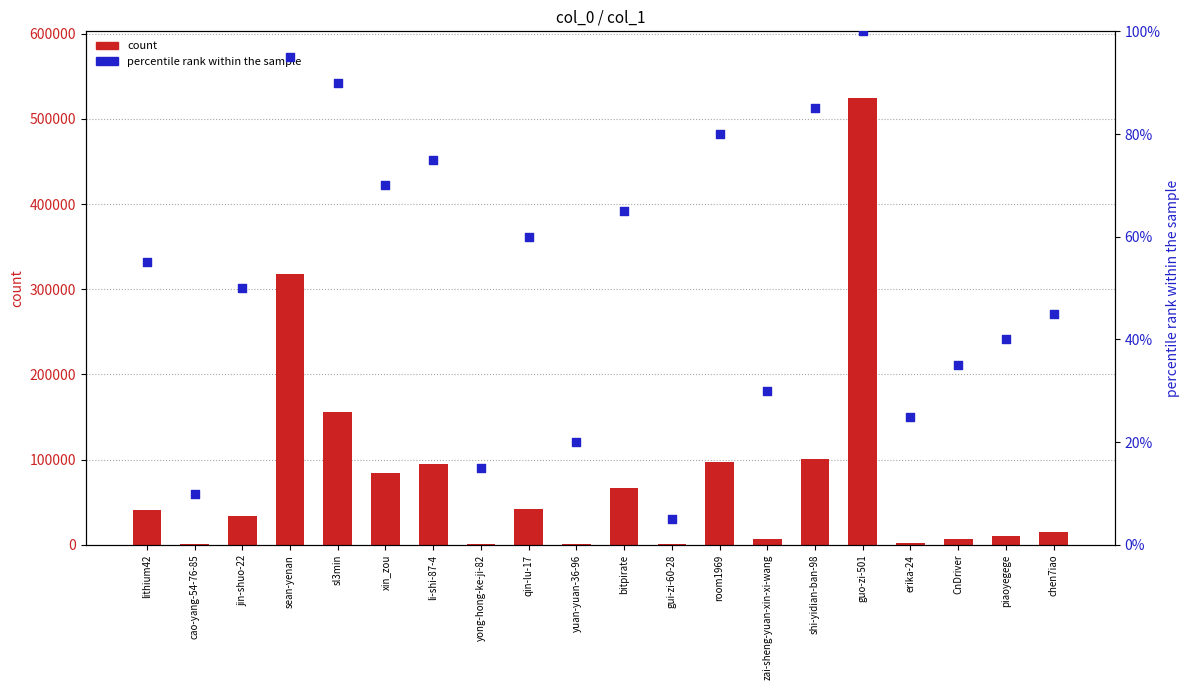

What is the total value across all series at piaoyegege?

10066.0